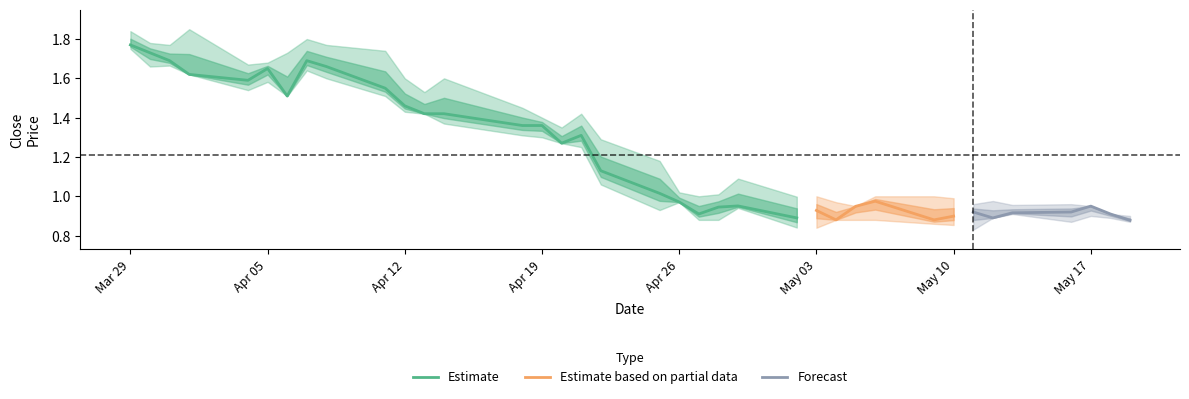

At which label does Estimate first exceed 1?

Mar 29